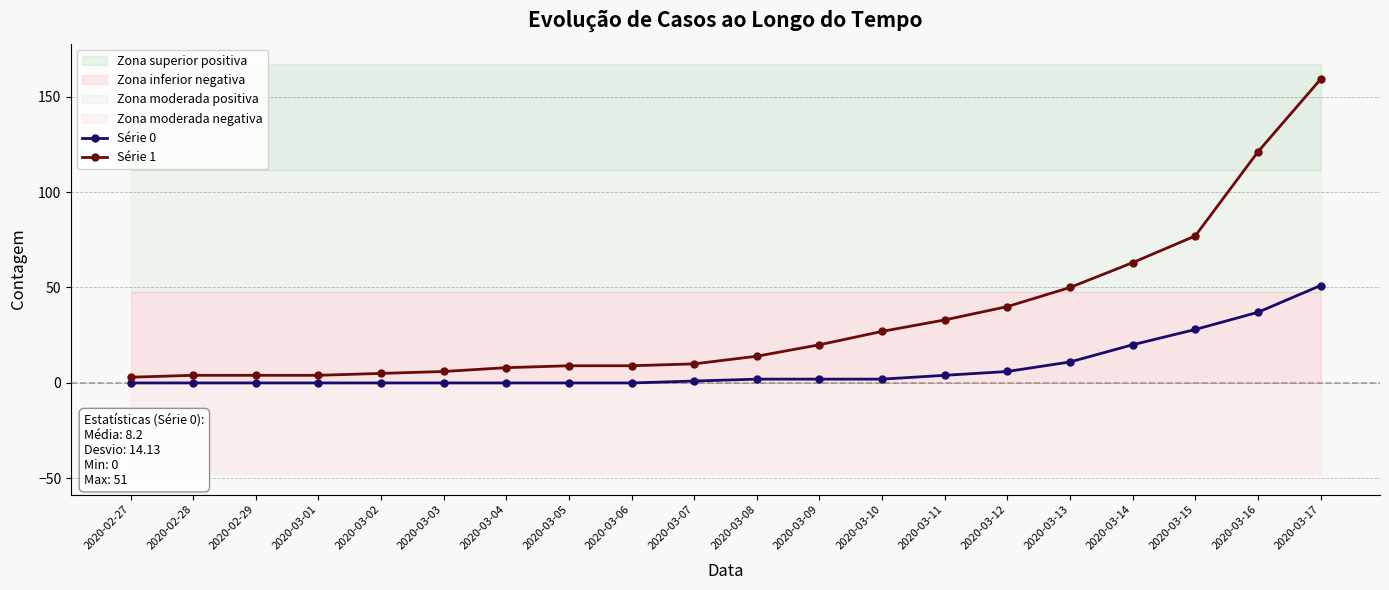

Rank the series by their average value, from lowest to highest.

Série 0, Série 1